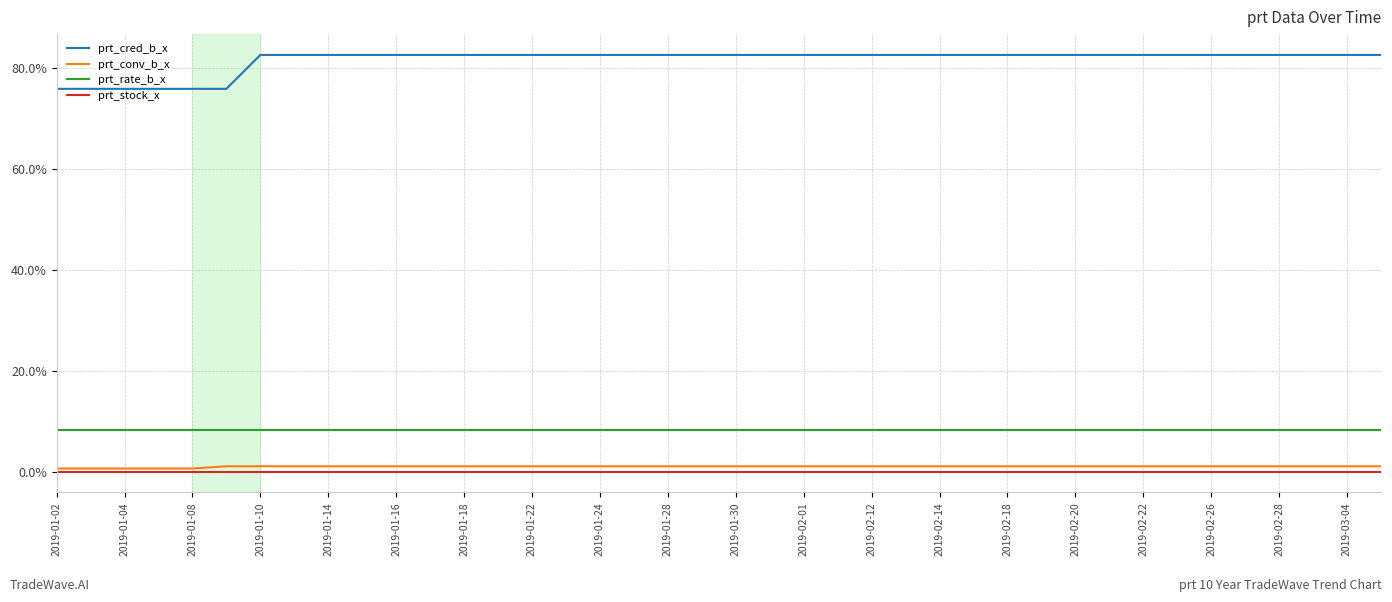

Reading right to left, what are all the values shown in this chart?

prt_cred_b_x: 82.6	82.6	82.6	82.6	82.6	82.6	82.6	82.6	82.6	82.6	82.6	82.6	82.6	82.6	82.6	82.6	82.6	82.6	82.6	82.6	82.6	82.6	82.6	82.6	82.6	82.6	82.6	82.6	82.6	82.6	82.6	82.6	82.6	82.6	75.9	75.9	75.9	75.9	75.9	75.9
prt_conv_b_x: 1.1	1.1	1.1	1.1	1.1	1.1	1.1	1.1	1.1	1.1	1.1	1.1	1.1	1.1	1.1	1.1	1.1	1.1	1.1	1.1	1.1	1.1	1.1	1.1	1.1	1.1	1.1	1.1	1.1	1.1	1.1	1.1	1.1	1.1	1.1	0.6	0.6	0.6	0.6	0.6
prt_rate_b_x: 8.3	8.3	8.3	8.3	8.3	8.3	8.3	8.3	8.3	8.3	8.3	8.3	8.3	8.3	8.3	8.3	8.3	8.3	8.3	8.3	8.3	8.3	8.3	8.3	8.3	8.3	8.3	8.3	8.3	8.3	8.3	8.3	8.3	8.3	8.3	8.3	8.3	8.3	8.3	8.3
prt_stock_x: 0.0	0.0	0.0	0.0	0.0	0.0	0.0	0.0	0.0	0.0	0.0	0.0	0.0	0.0	0.0	0.0	0.0	0.0	0.0	0.0	0.0	0.0	0.0	0.0	0.0	0.0	0.0	0.0	0.0	0.0	0.0	0.0	0.0	0.0	0.0	0.0	0.0	0.0	0.0	0.0